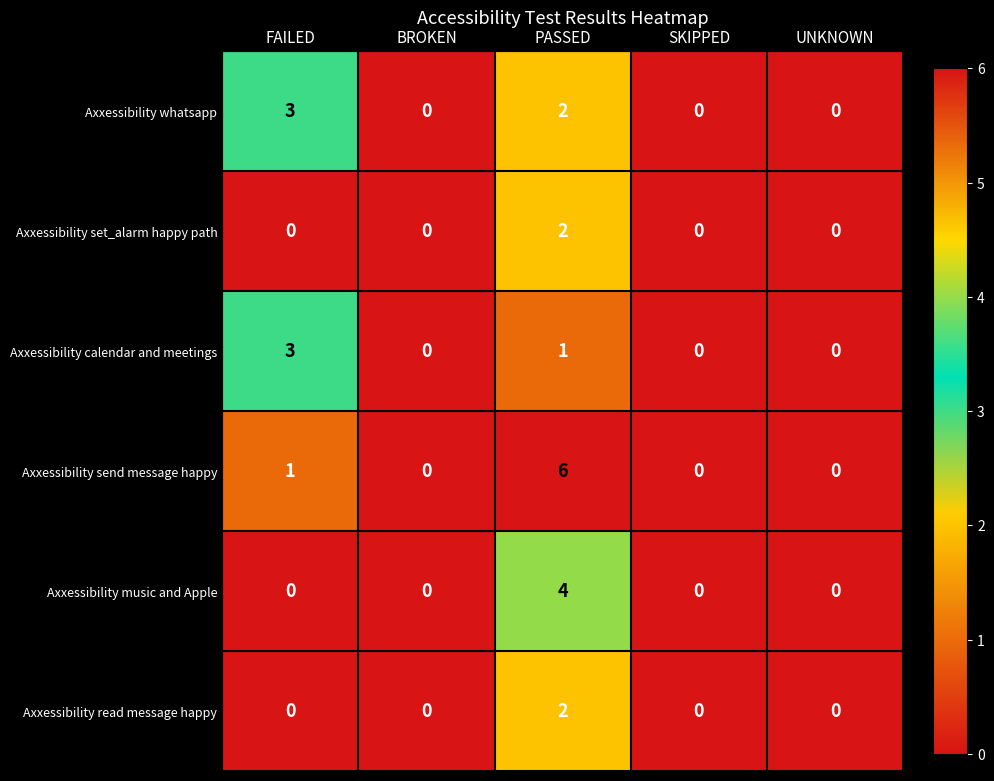

At how many categories does at least one series exceed 2?

2